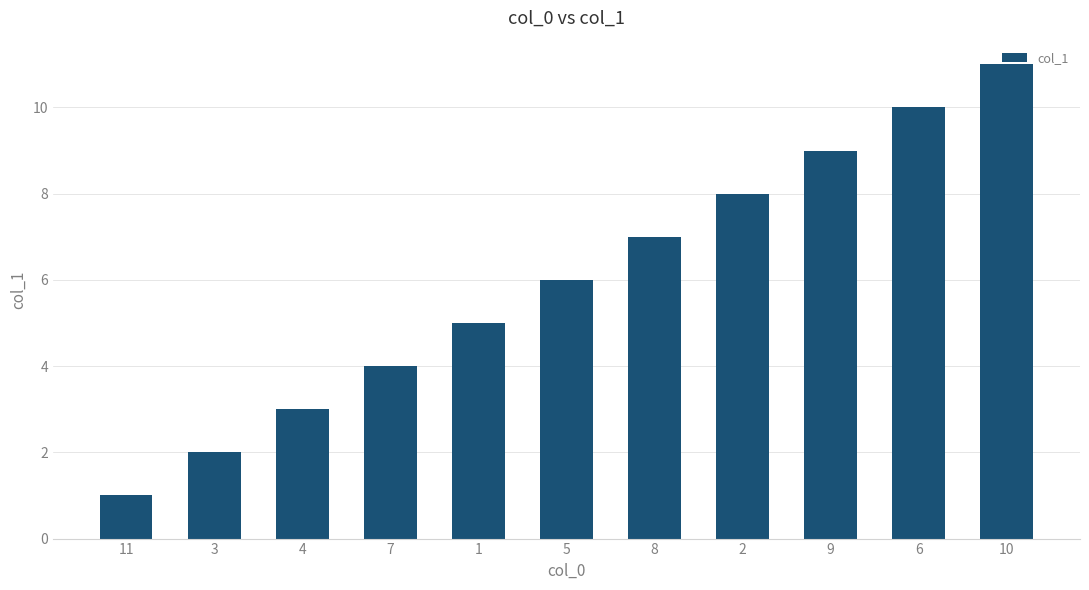

What is the sum of the values at 2 and 6?

18